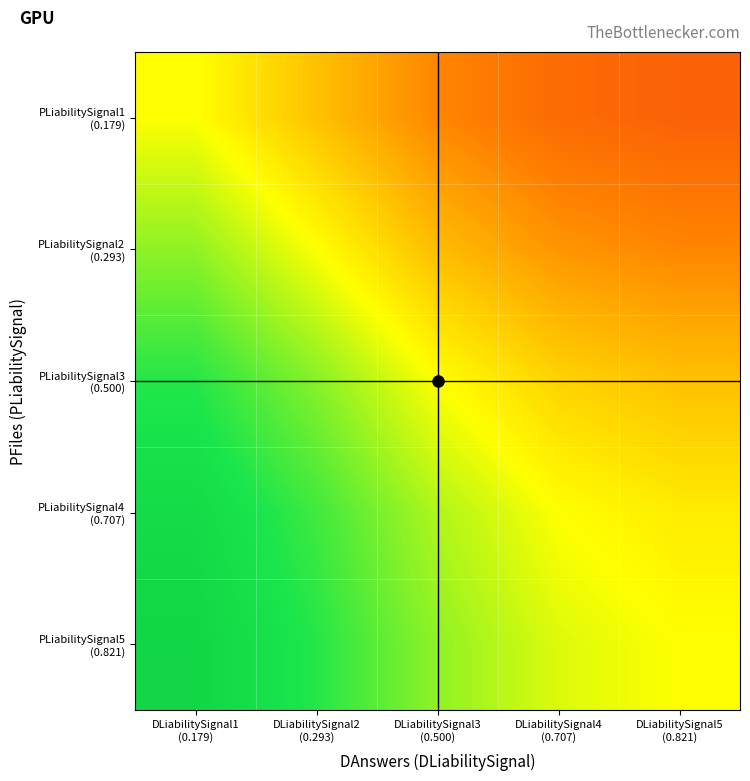

Which has a higher value, DLiabilitySignal4
(0.707) or DLiabilitySignal5
(0.821)?

DLiabilitySignal4
(0.707)